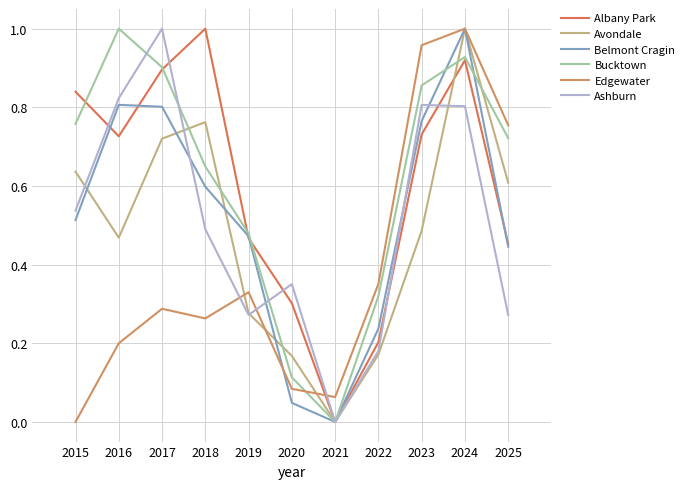

At which label does Avondale reach its peak?

2024